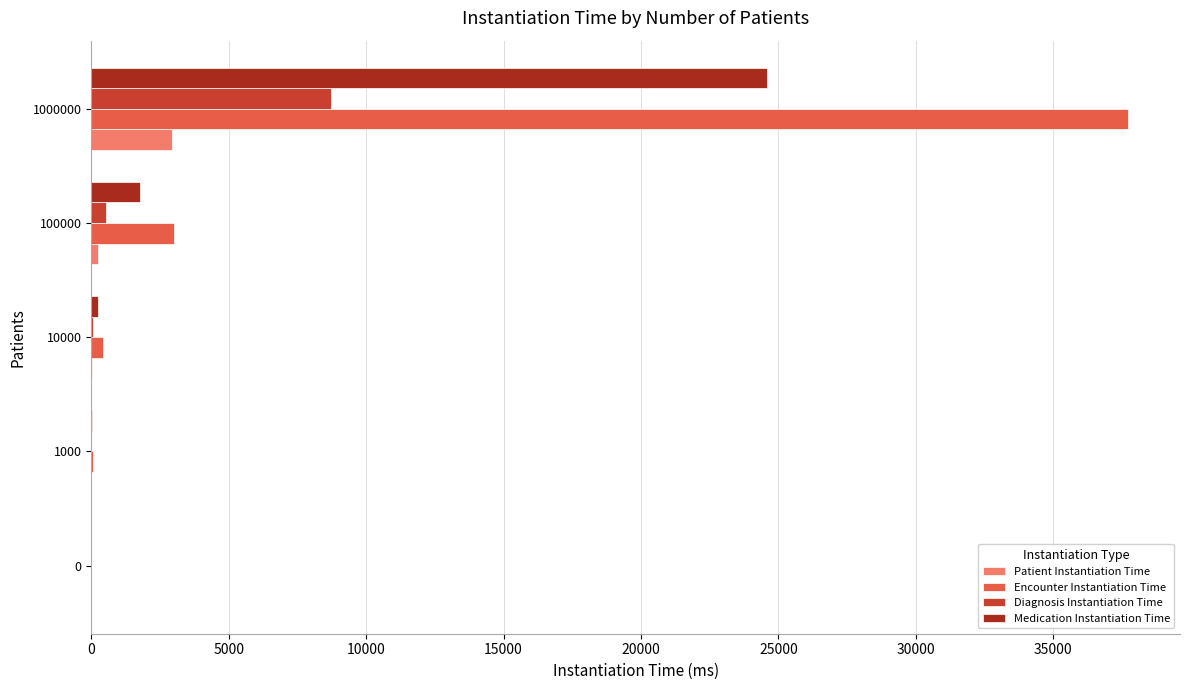

Which category has the highest value in the Patient Instantiation Time series?

1000000